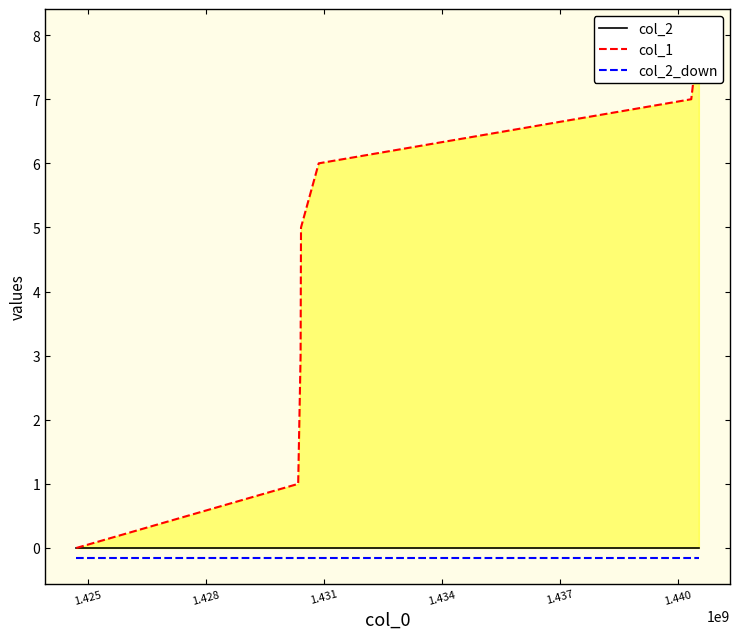

True or false: col_2_down and col_2 cross at least once.

False